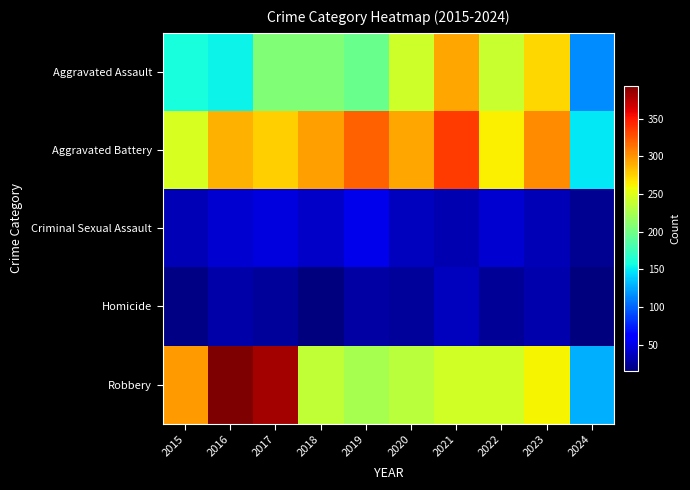

Reading left to right, what are all the values shown in this chart?

Aggravated Assault: 2015=160	2016=154	2017=207	2018=206	2019=197	2020=242	2021=292	2022=239	2023=273	2024=115
Aggravated Battery: 2015=246	2016=288	2017=277	2018=296	2019=321	2020=293	2021=336	2022=263	2023=303	2024=149
Criminal Sexual Assault: 2015=34	2016=43	2017=47	2018=40	2019=51	2020=36	2021=32	2022=42	2023=33	2024=22
Homicide: 2015=17	2016=29	2017=24	2018=15	2019=27	2020=24	2021=37	2022=23	2023=31	2024=16
Robbery: 2015=297	2016=394	2017=381	2018=237	2019=224	2020=233	2021=244	2022=243	2023=262	2024=128